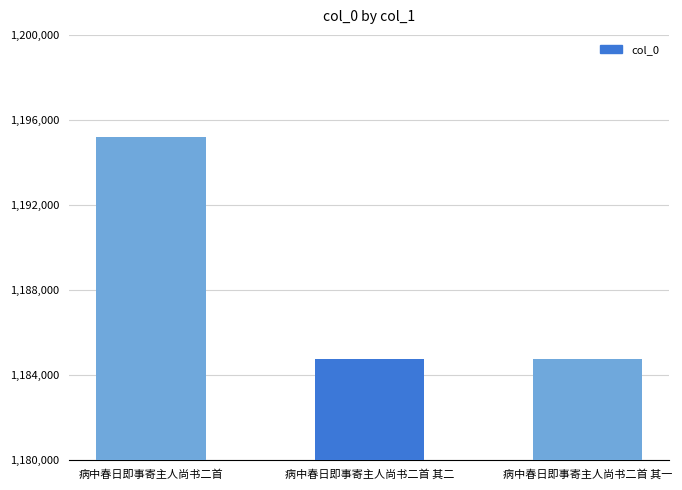

What is the difference between the values at 病中春日即事寄主人尚书二首 其一 and 病中春日即事寄主人尚书二首?

10450